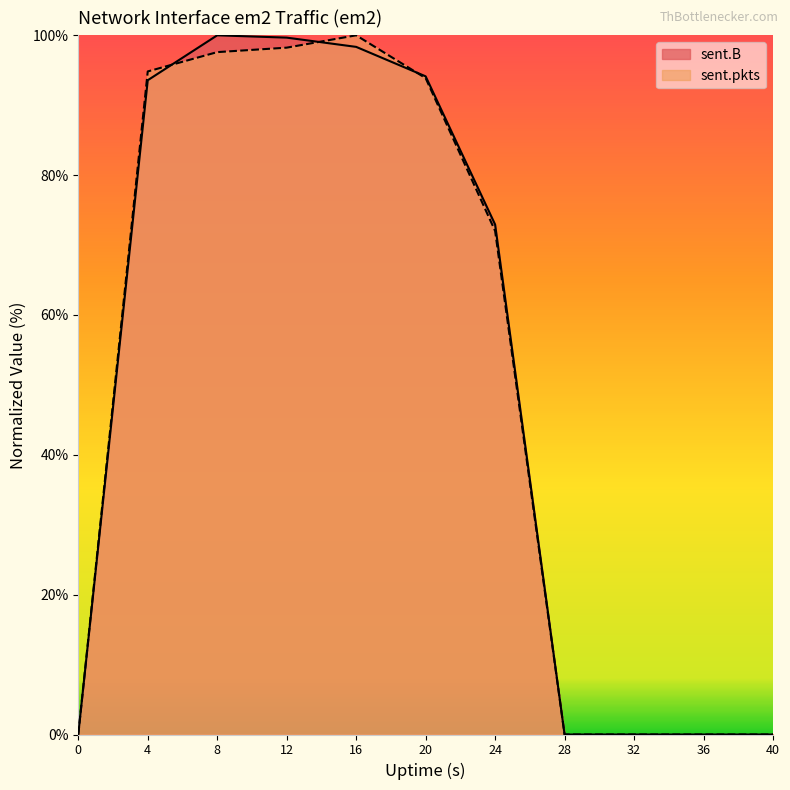

Reading left to right, list all the values displayed in this chart.

sent.B: 0.0	93.6	100.0	99.7	98.3	94.1	72.9	0.0	0.0	0.0	0.0
sent.pkts: 0.0	94.8	97.6	98.2	100.0	93.9	72.0	0.0	0.0	0.0	0.0